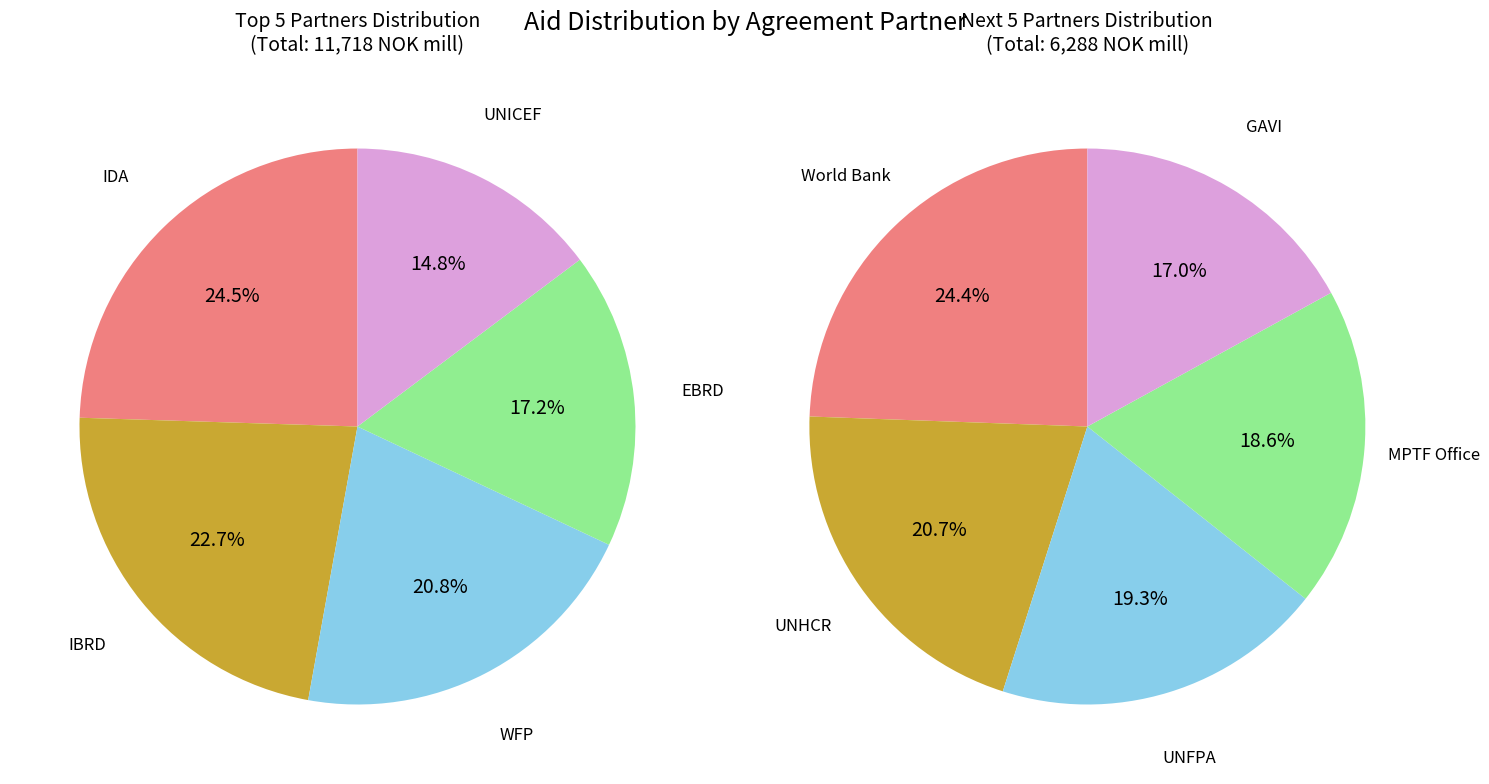

Approximately how many times larger is the value at World Bank compared to IDA?

0.5